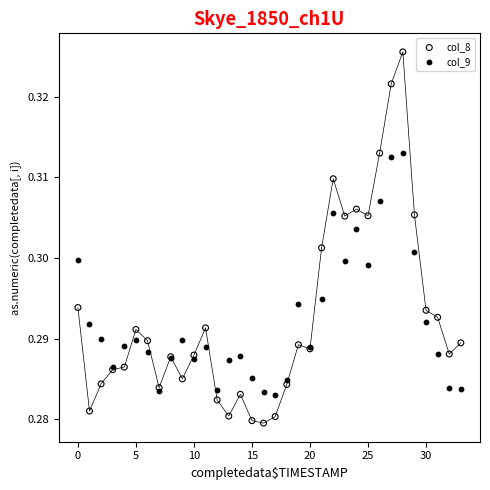

Which series reaches the minimum Y coordinate?

col_8